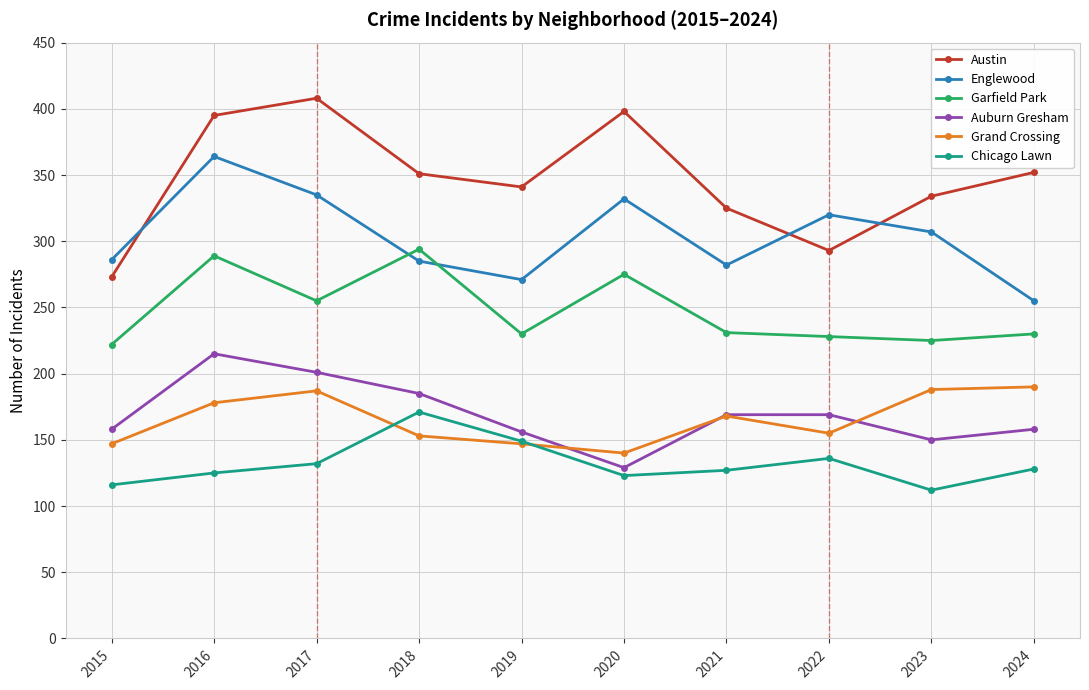

At which category does Austin reach its first local peak?

2017